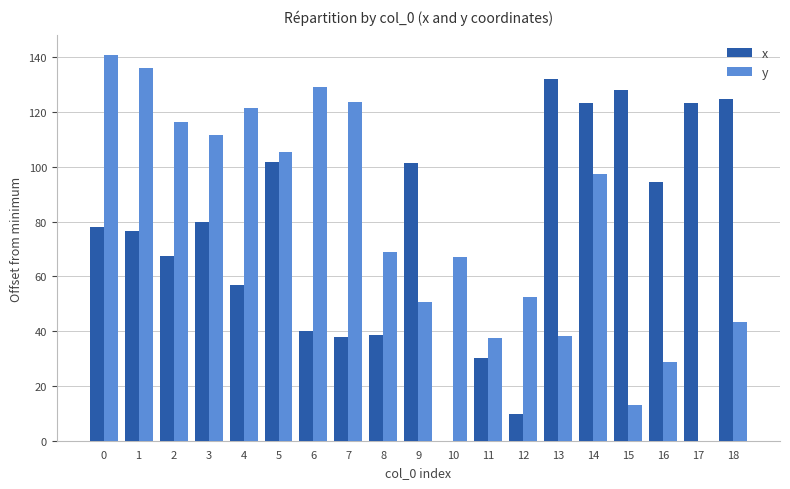

What is the maximum value shown in the chart?

140.9